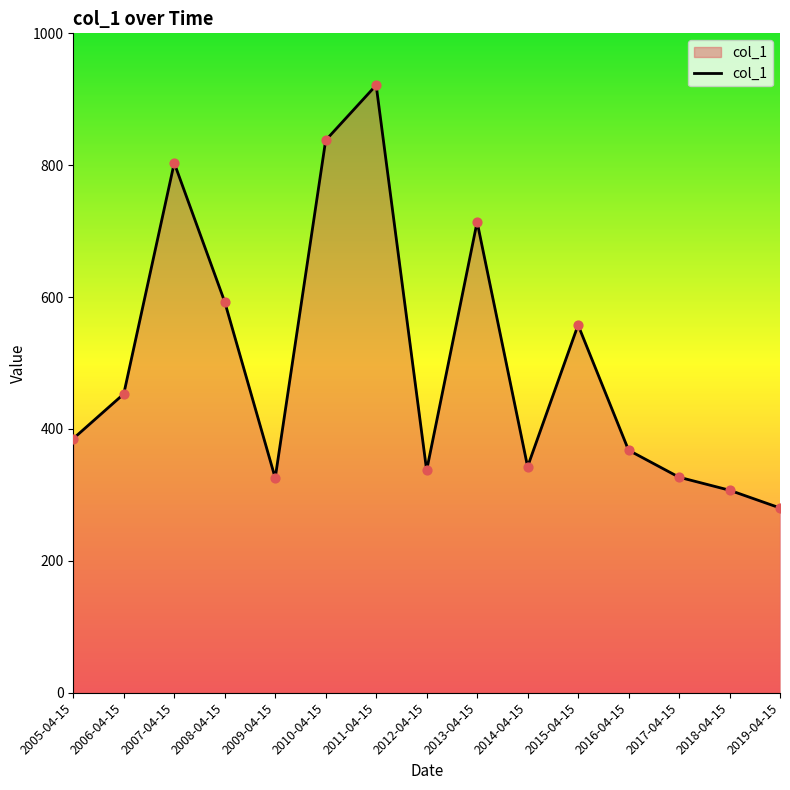

Between 2005-04-15 and 2010-04-15, which is larger?

2010-04-15